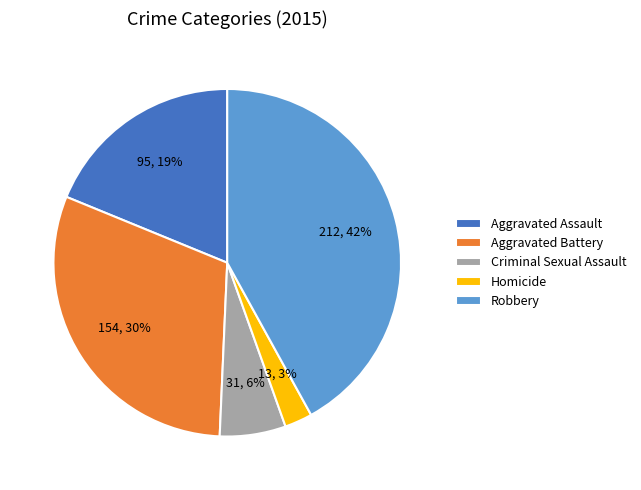

How many slices are in this pie chart?

5